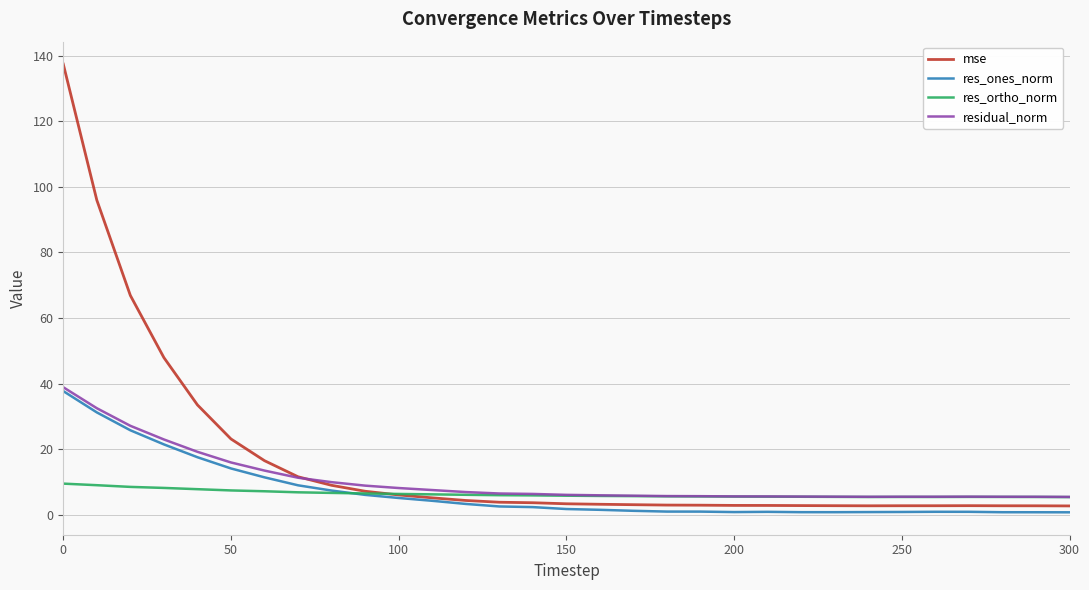

Which series has the largest total across all categories?

mse